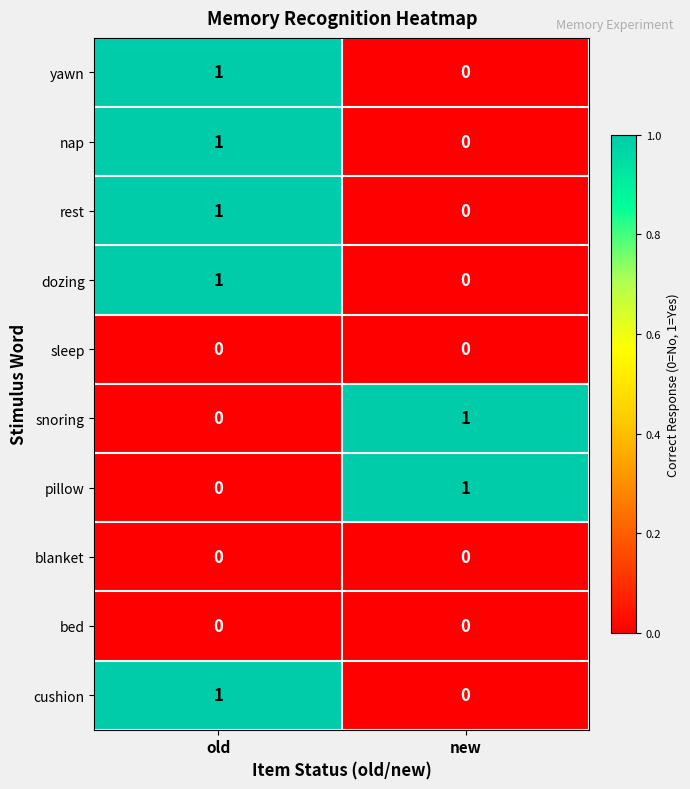

Which category has the highest value in the nap series?

old